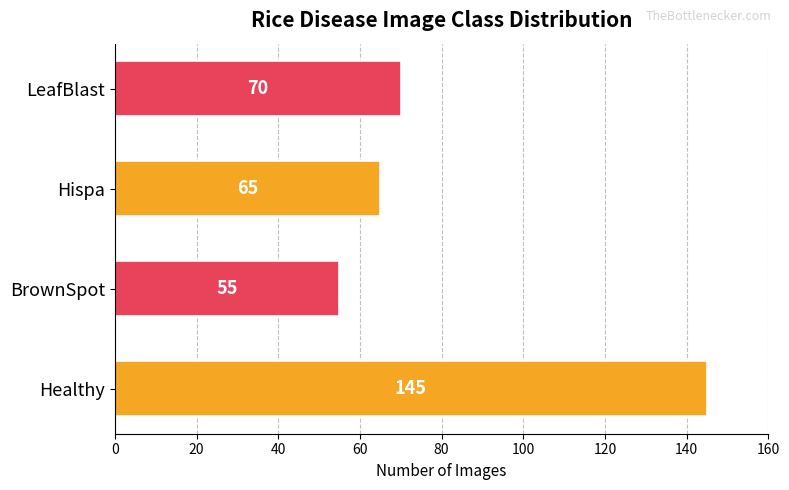

List the labels in order of value, smallest first.

BrownSpot, Hispa, LeafBlast, Healthy